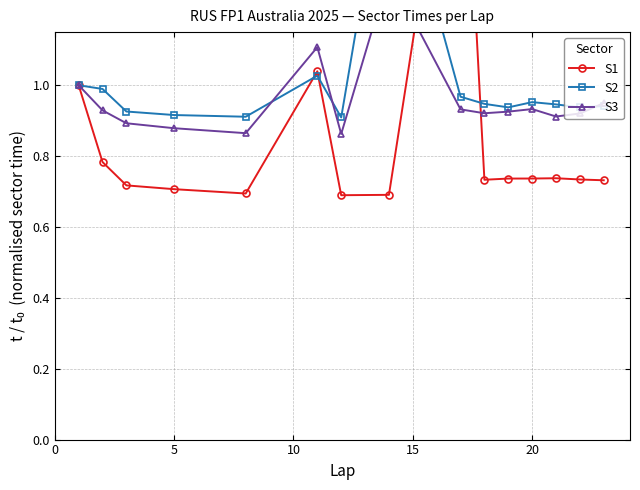

After their last crossing, which series has the higher values: S1 or S2?

S2